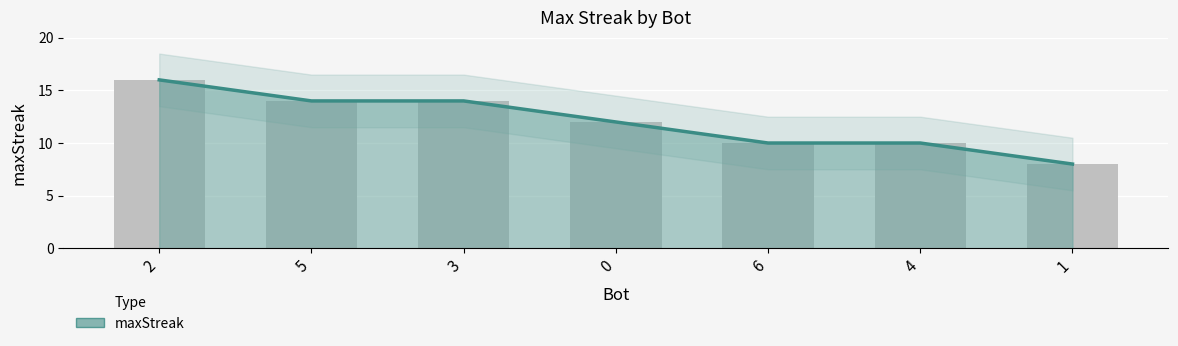

At which label does the data first exceed 12?

2